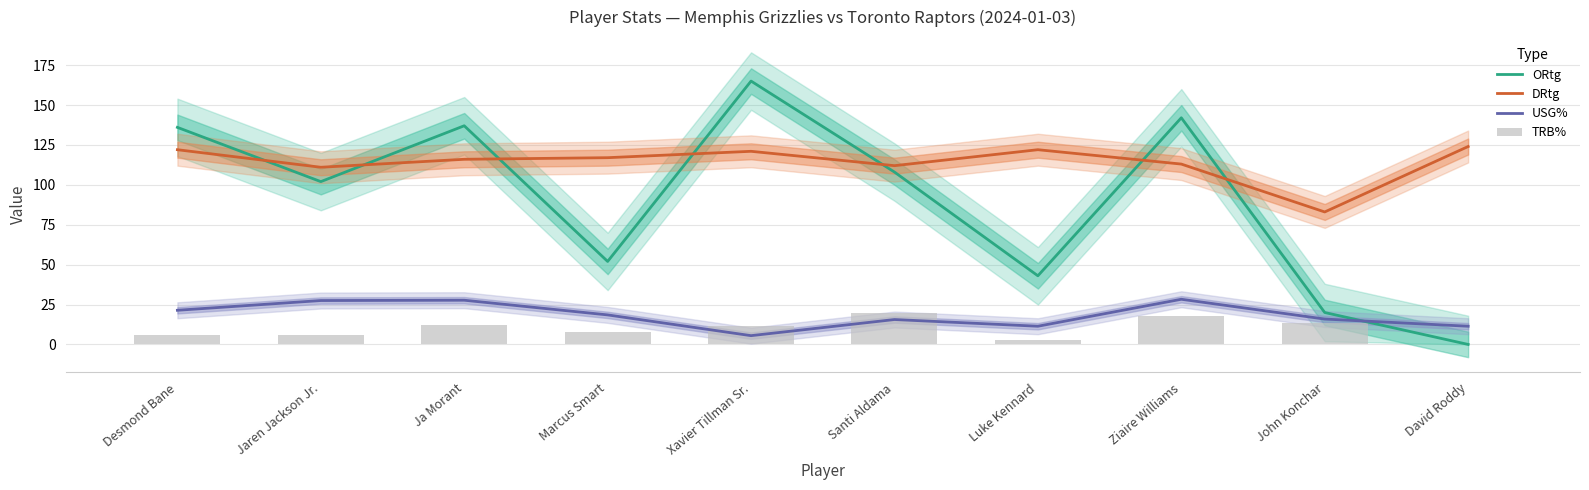

Between Desmond Bane and Jaren Jackson Jr., which series saw the biggest shift?

ORtg